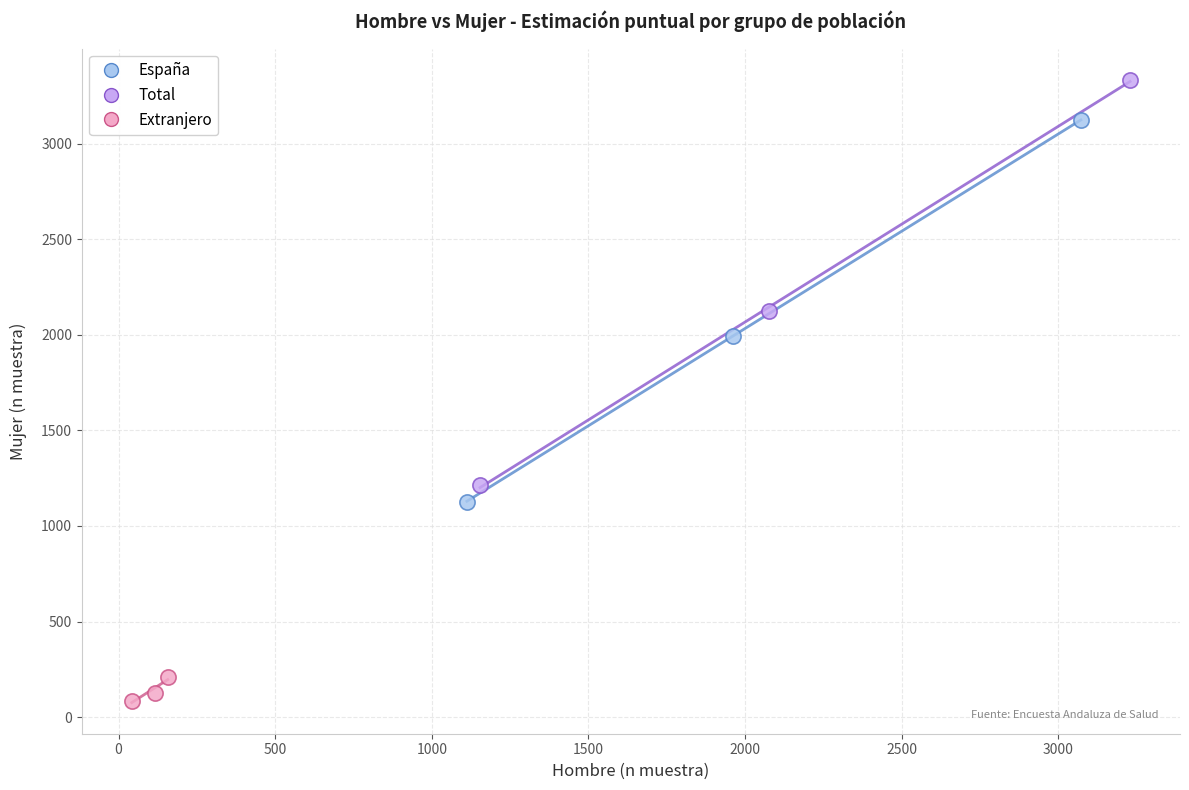

Which series contains the lowest Y value?

Extranjero